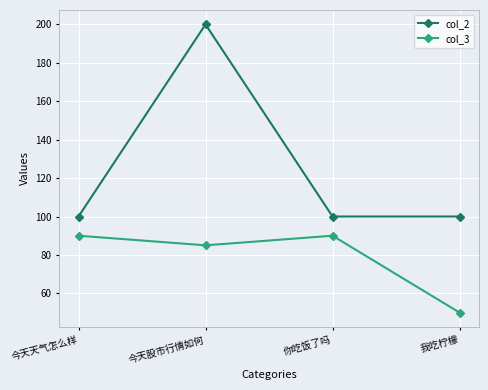

Between 今天天气怎么样 and 今天股市行情如何, which series saw the biggest shift?

col_2